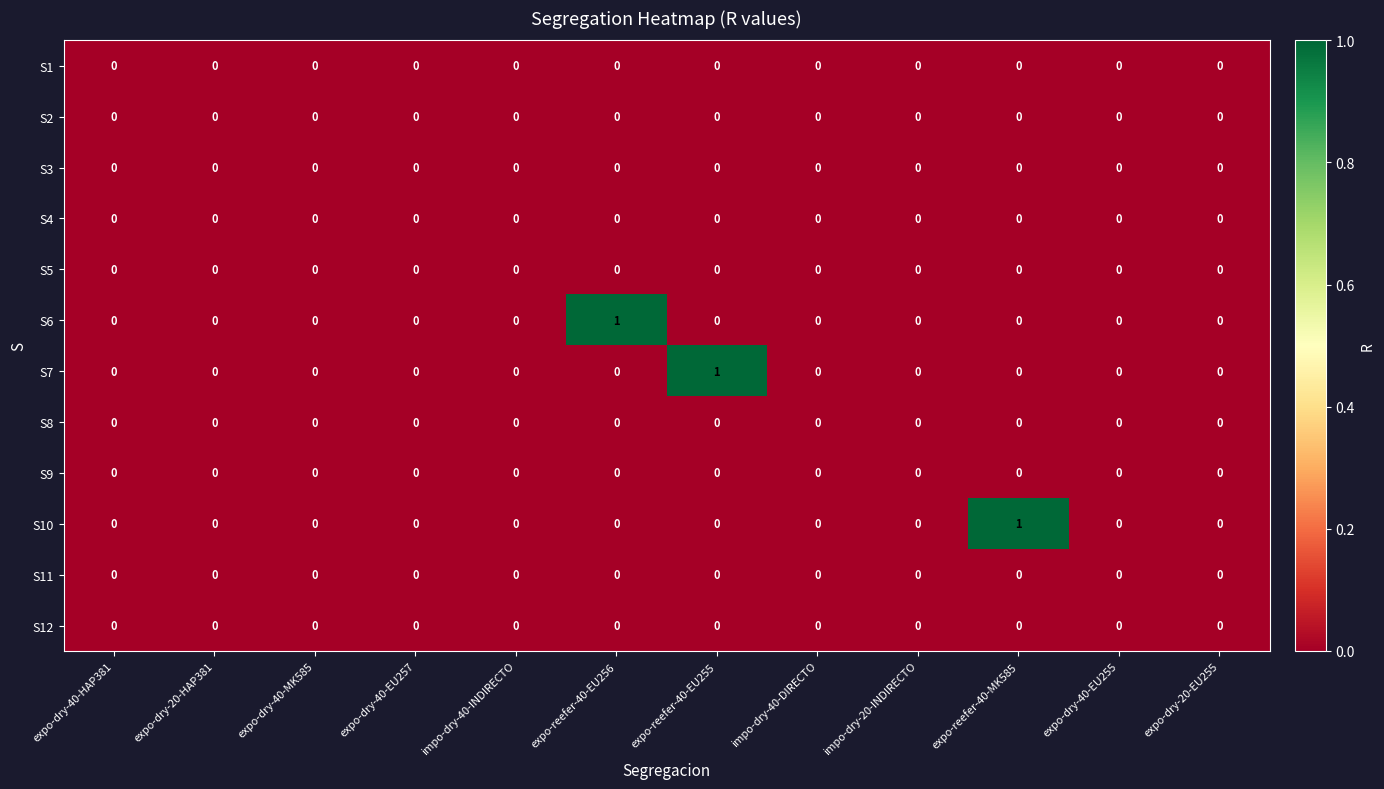

The value of S10 at expo-dry-40-EU255 is 0. True or false?

True